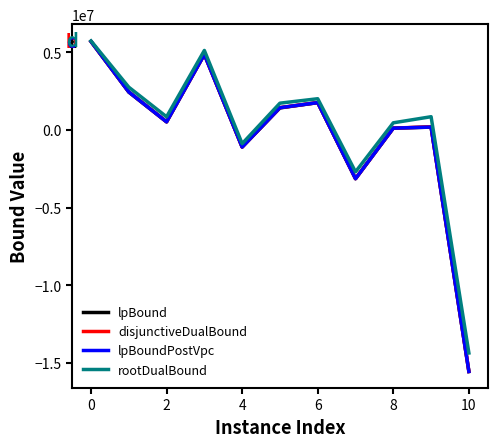

What is the greatest value displayed?

5745941.7